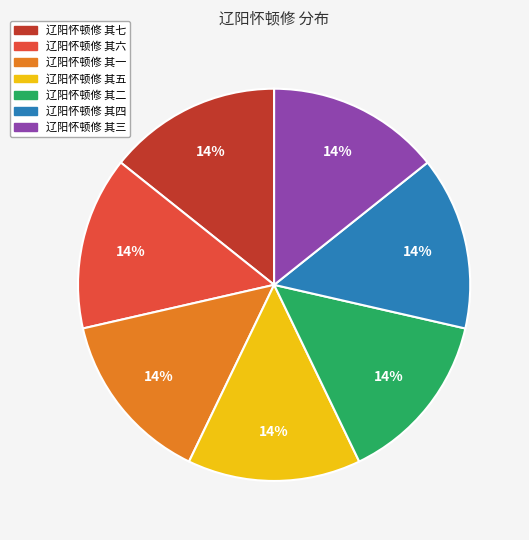

Is 辽阳怀顿修 其三 the majority of the pie?

No